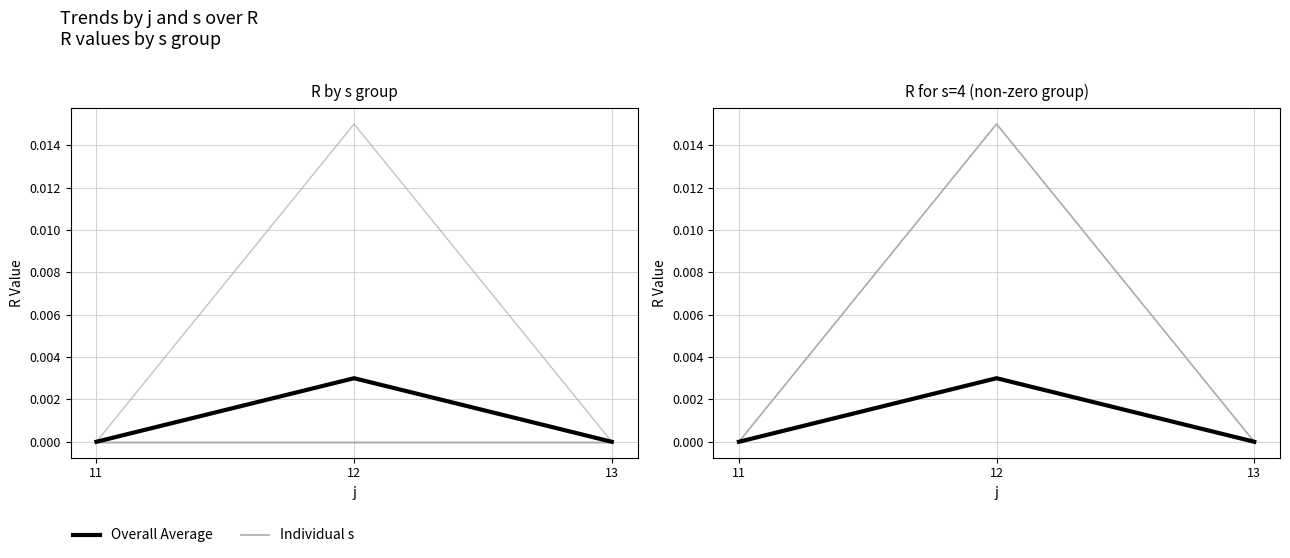

At which label does s=1 reach its peak?

11